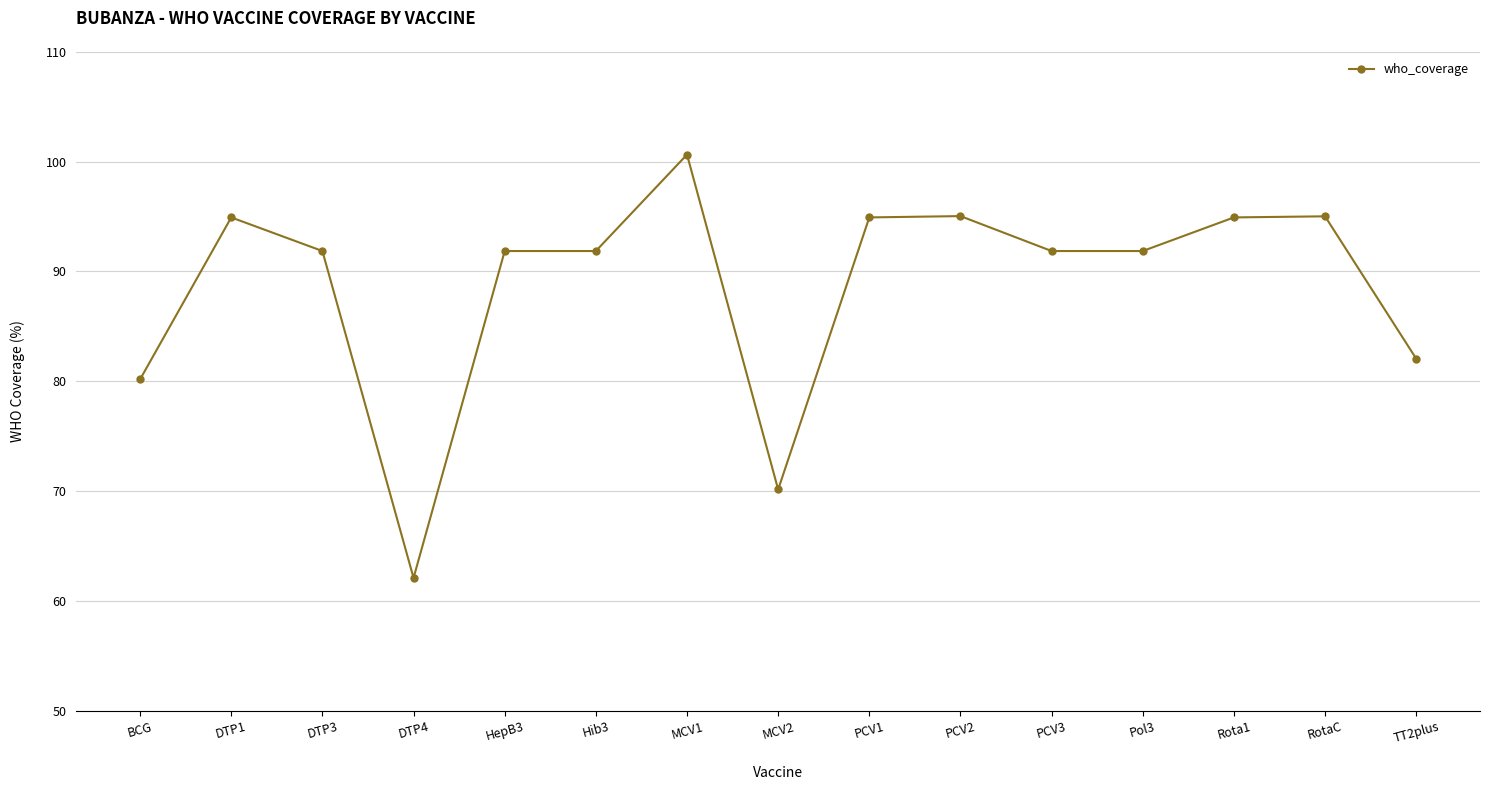

What position from the right is PCV2?

6